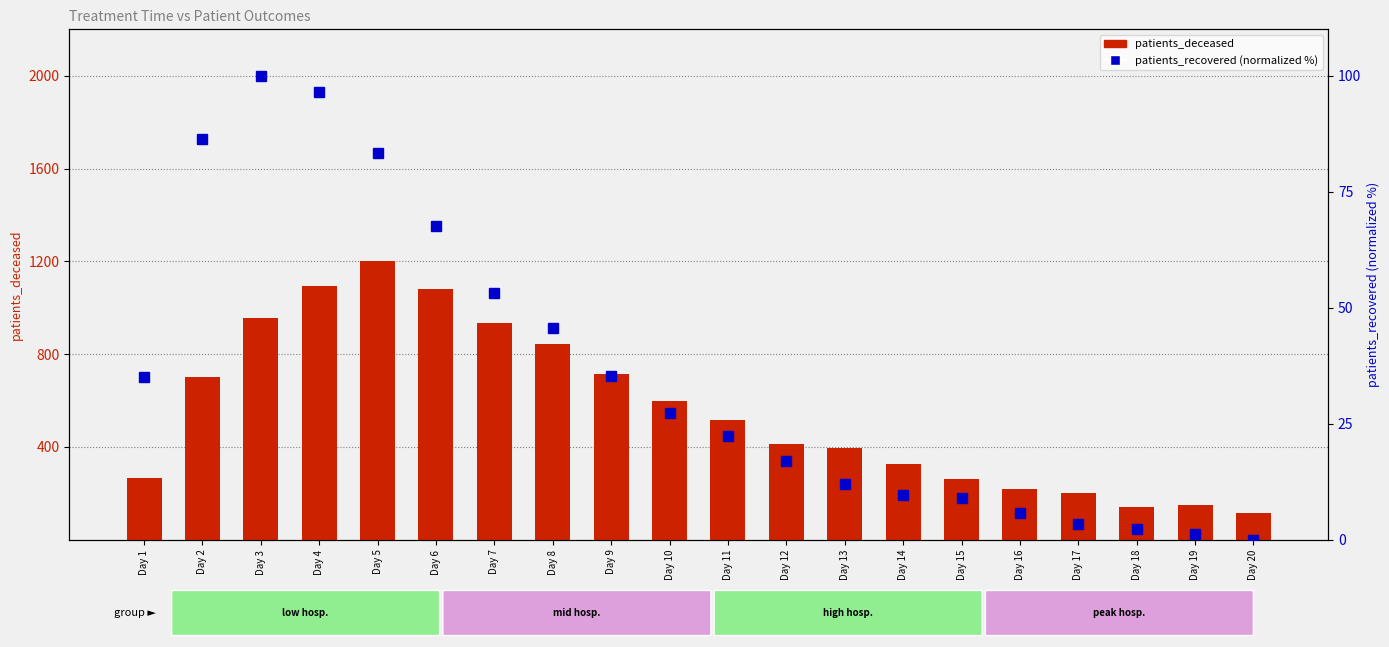

How many data points does each series have?

20